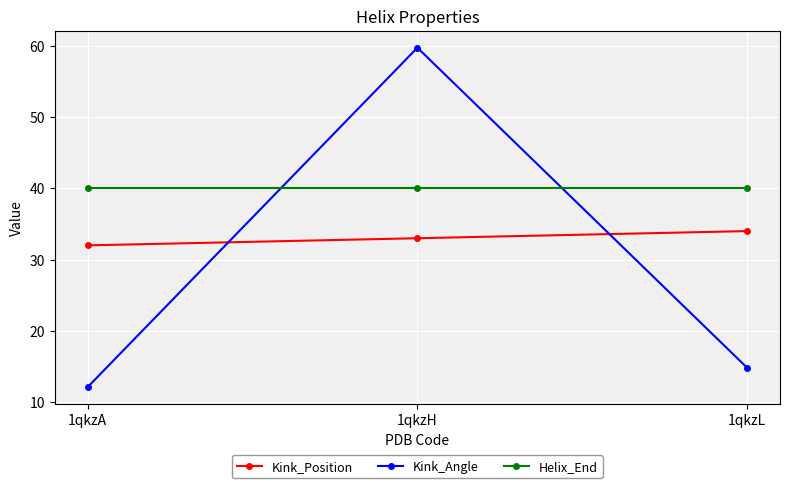

What is the total value across all series at 1qkzA?

84.1